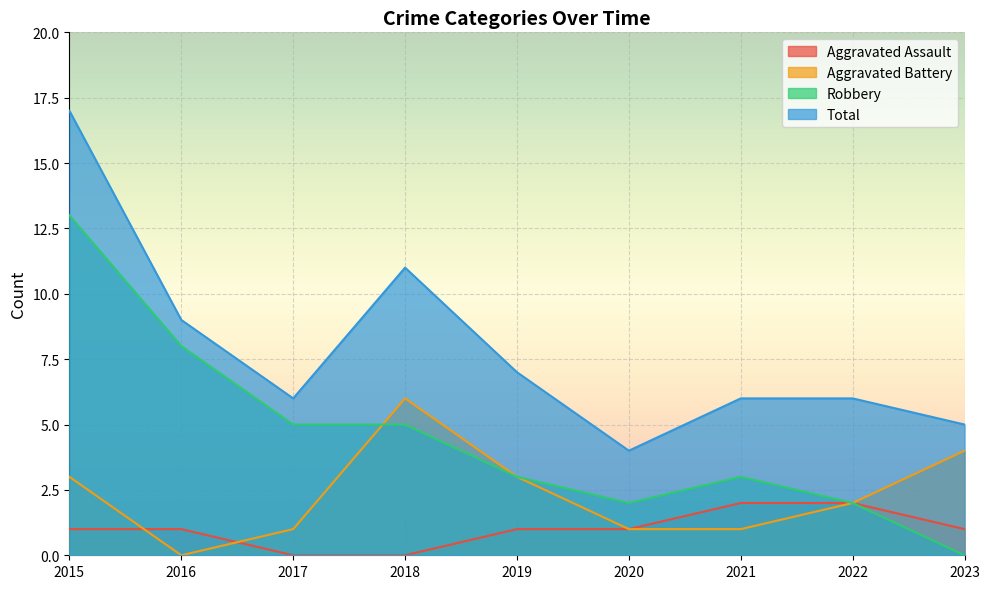

What are all the series names shown in the legend?

Aggravated Assault, Aggravated Battery, Robbery, Total